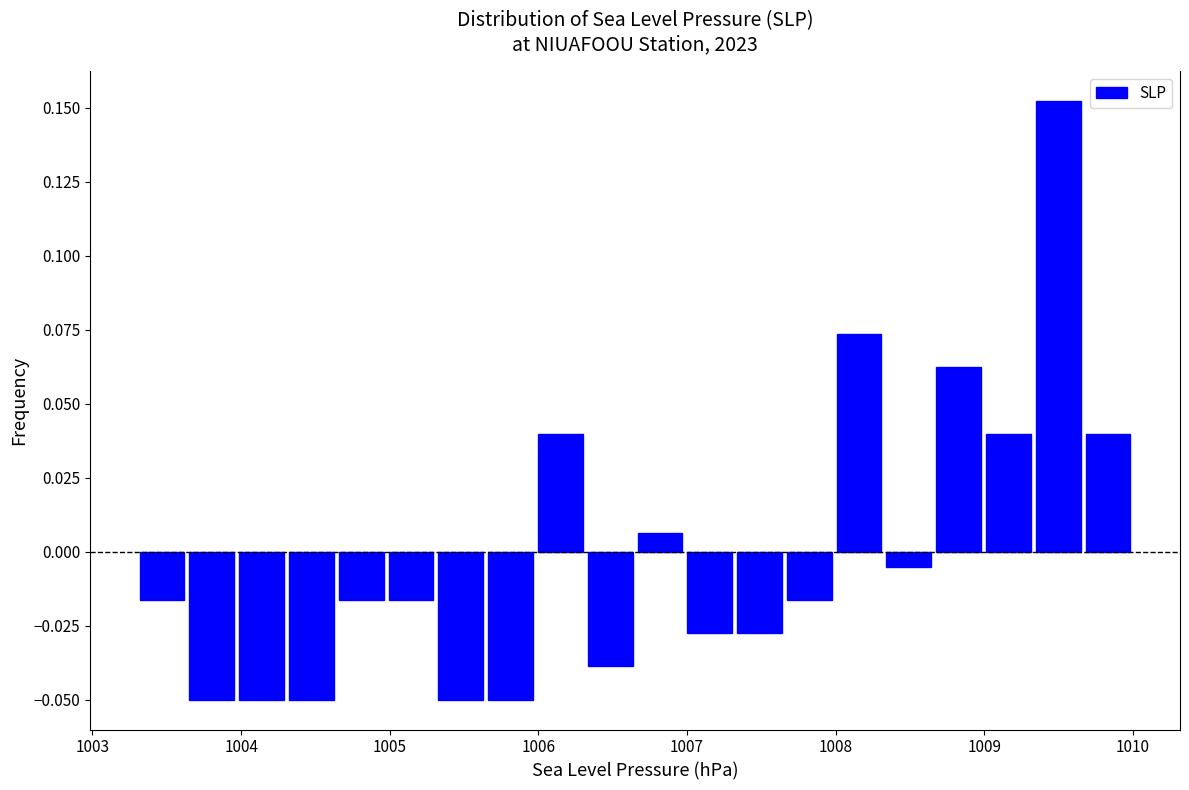

Read against the x-axis, roughly where is the centre of the tallest bar?

1009.5